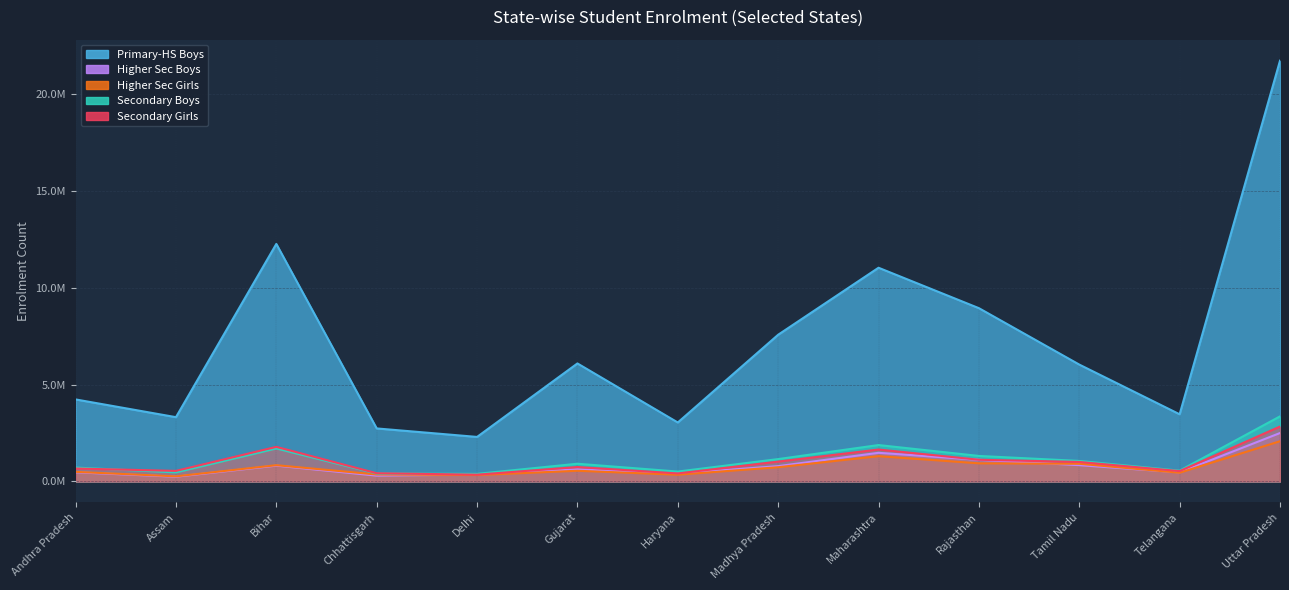

How many data points in Higher Sec Girls are less than 547069?

6